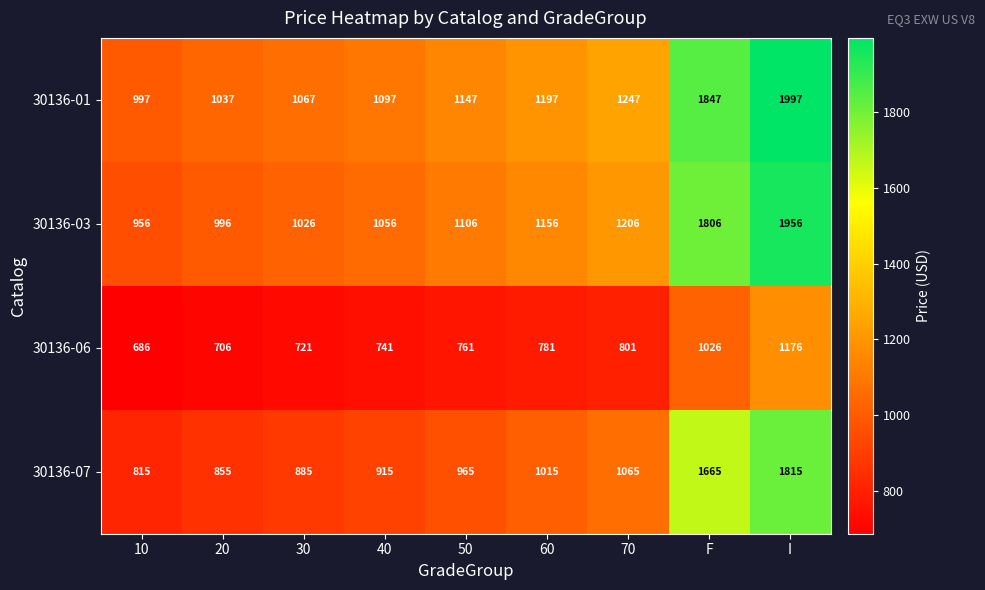

What is the difference between the 30136-01 values at 30 and 60?

130